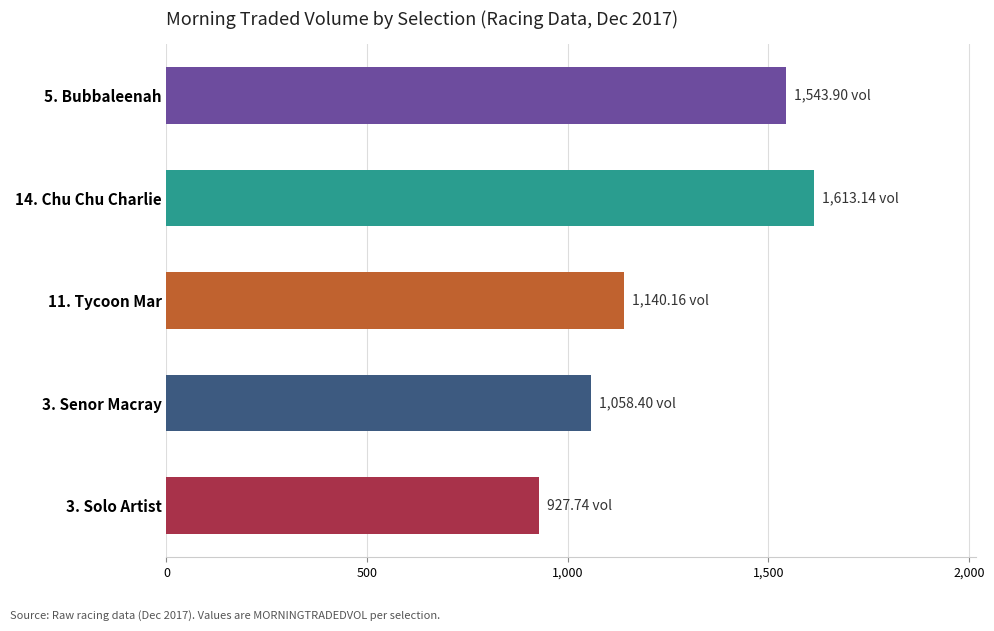

How many series are shown in this chart?

1